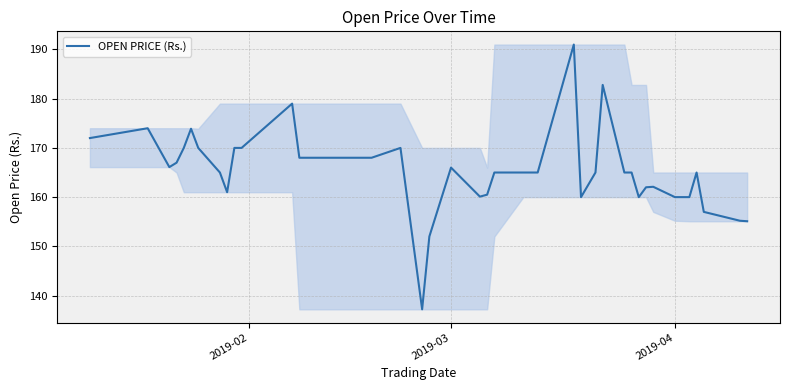

What is the difference between the maximum and minimum values?

53.8